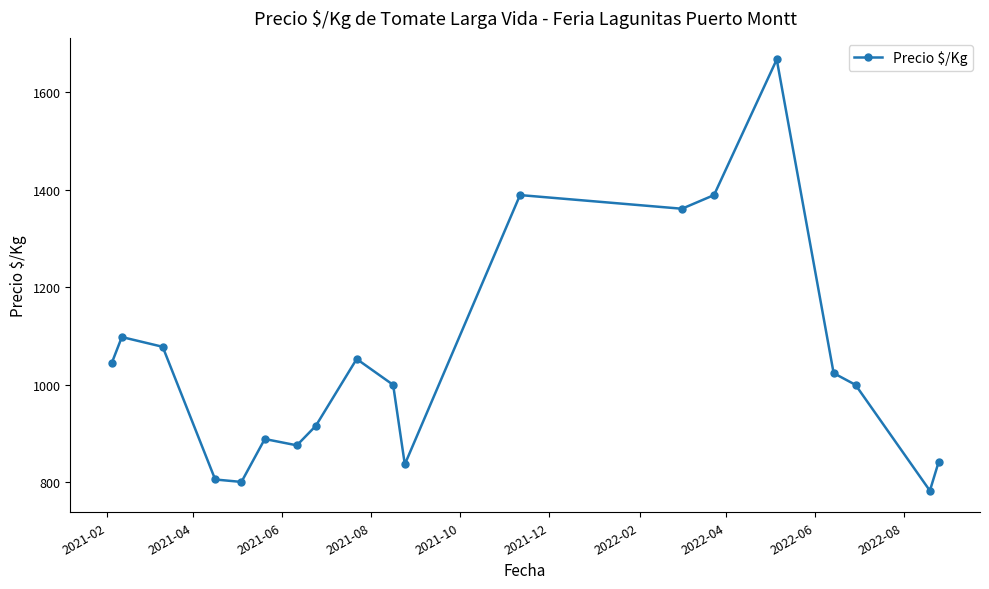

Reading left to right, what are all the values shown in this chart?

1044	1098	1078	806	801	889	876	916	1053	1000	837	1389	1361	1389	1667	1024	1000	783	842